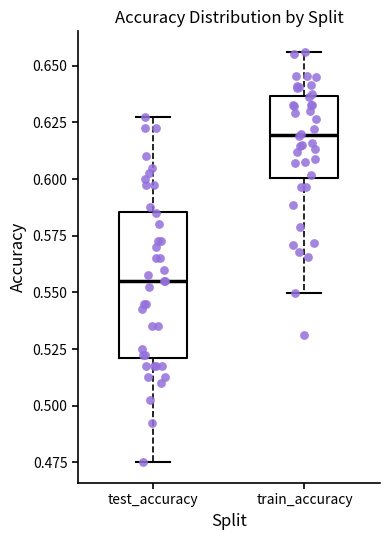

Where does the lower whisker of the box for test_accuracy end on the y-axis? The values are not printed on the chart, so give them approximately, as read against the axis.

0.475